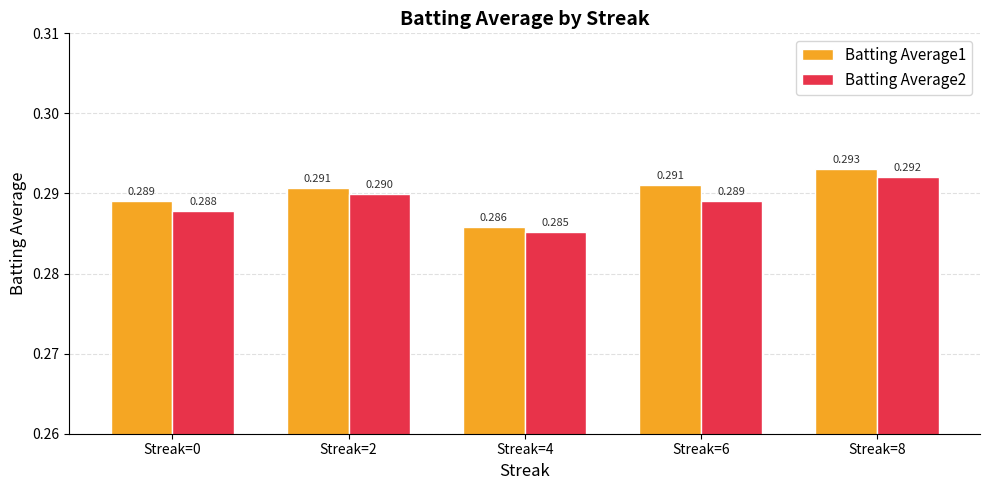

List the series in order of their peak value, lowest first.

Batting Average2, Batting Average1